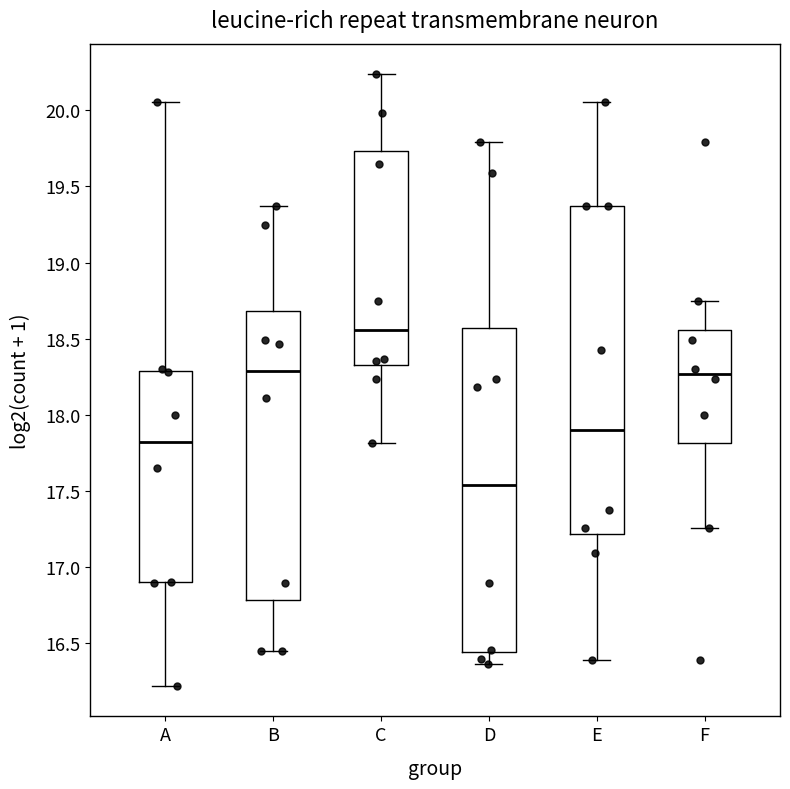

Where is the lower edge of the box for E on the y-axis? The values are not printed on the chart, so give them approximately, as read against the axis.

17.20